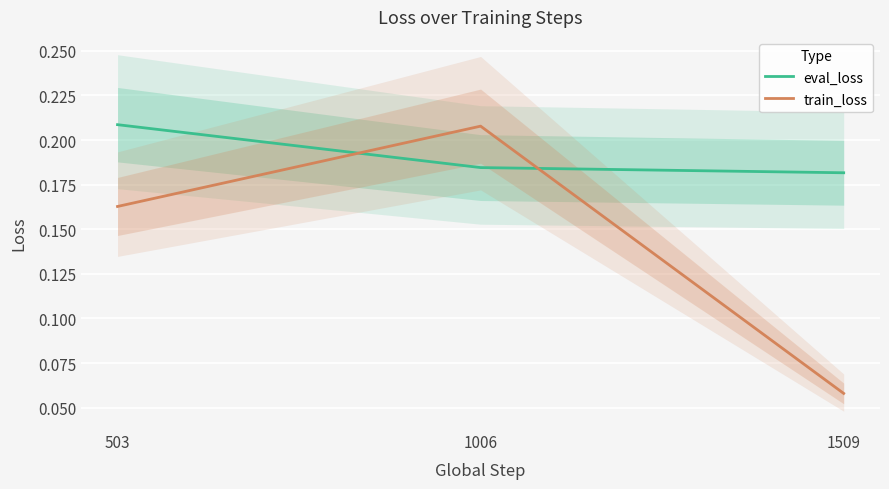

What are all the series names shown in the legend?

eval_loss, train_loss